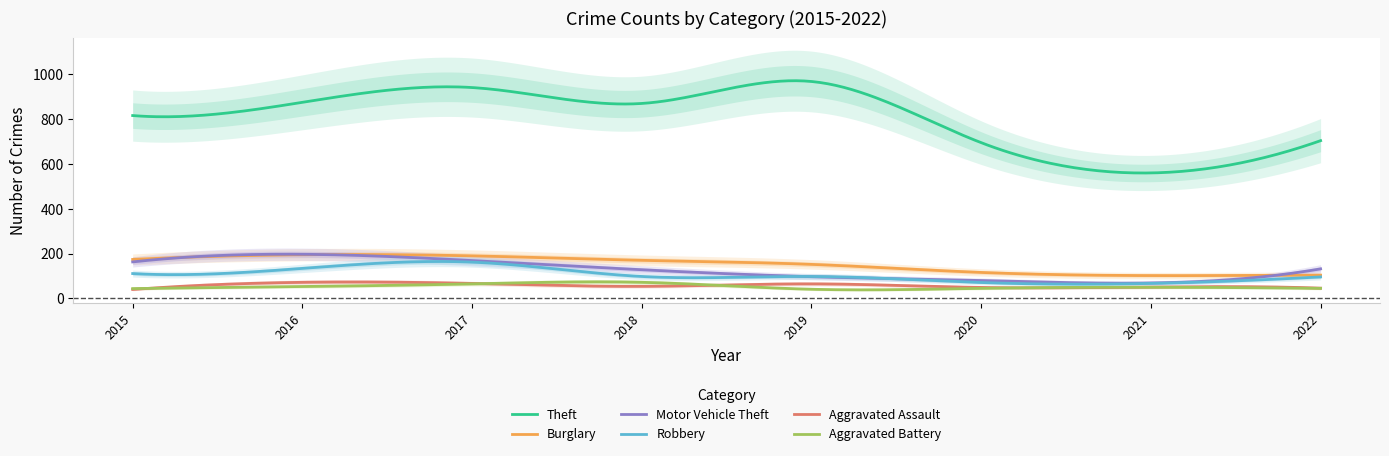

Which series has the largest range (max minus min)?

Theft